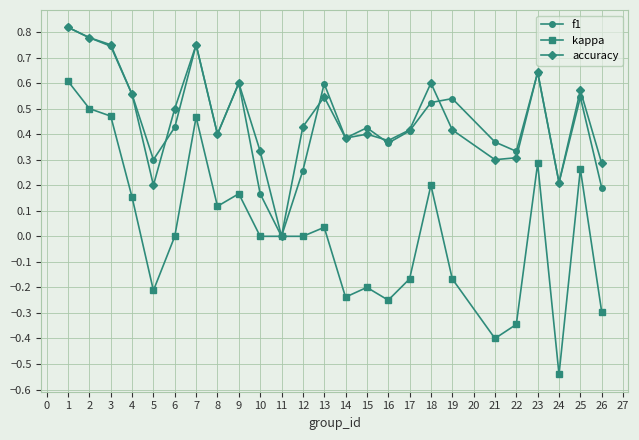

Is the value of kappa at 19 greater than the value of accuracy at 5?

No